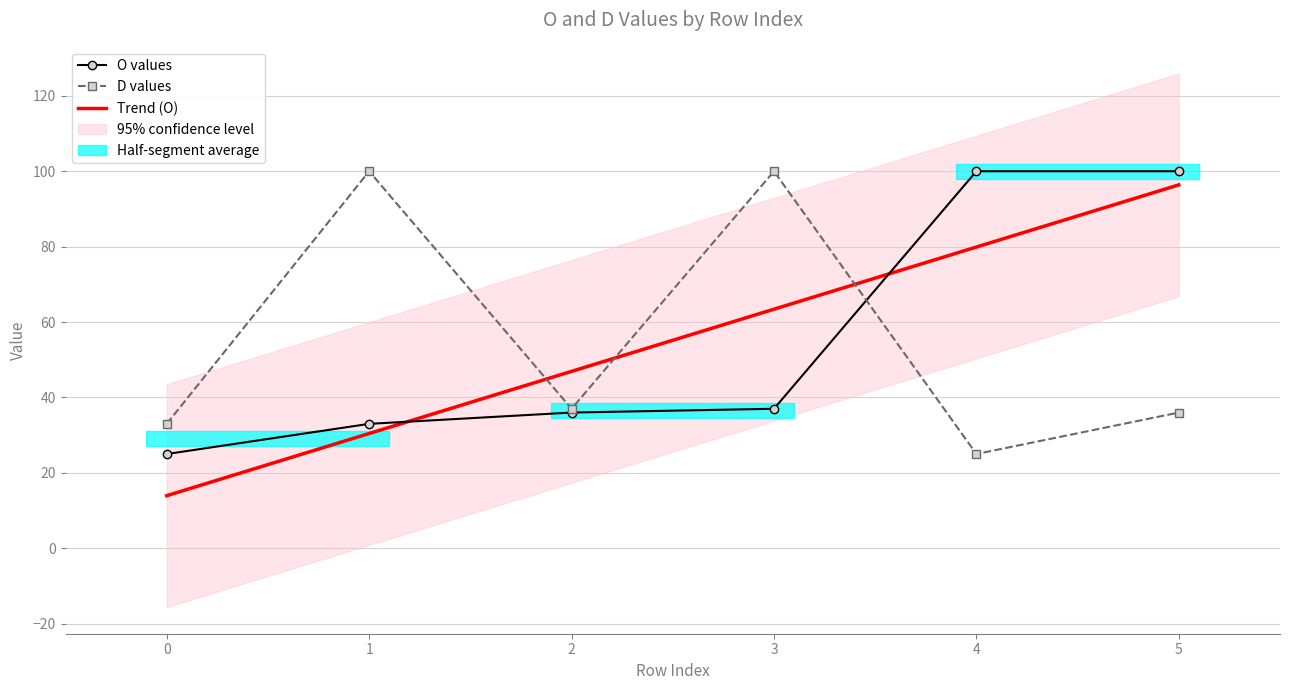

True or false: D values has a value of 50.8 at 0.

False